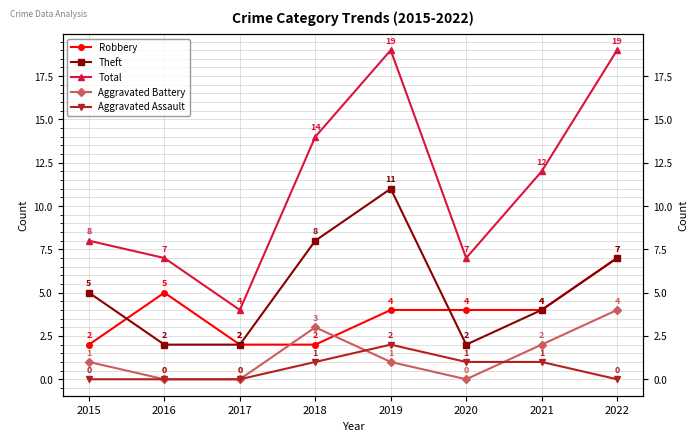

True or false: Theft has a value of 11 at 2022.

False